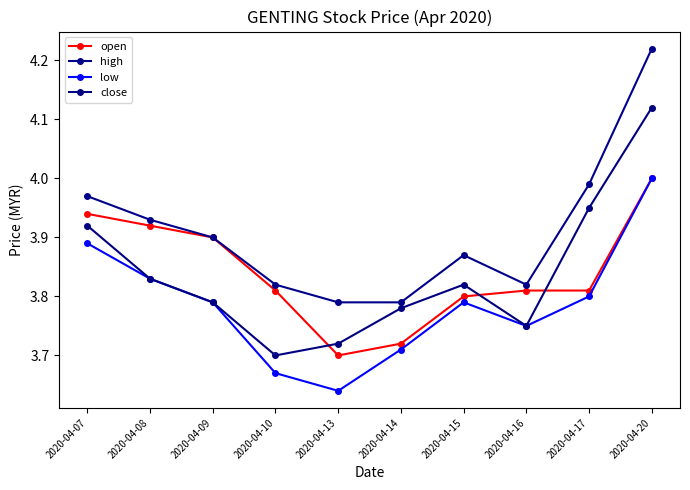

Does the chart have visible grid lines?

No